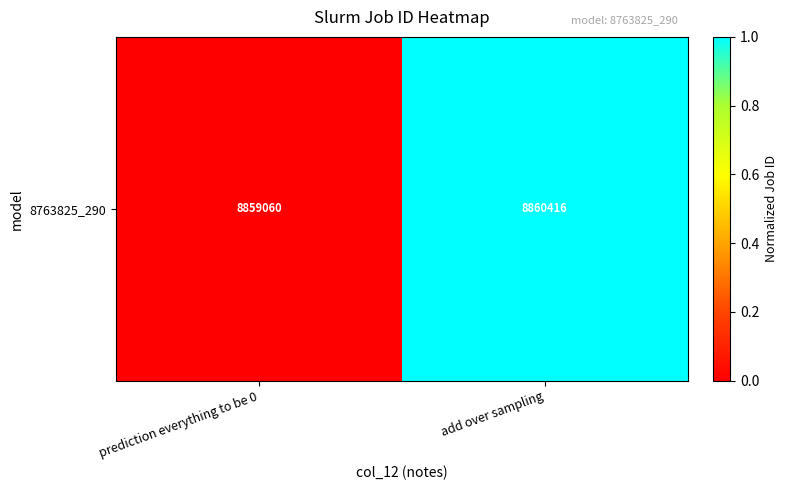

The chart shows a value of 1.6 at add over sampling. True or false?

False